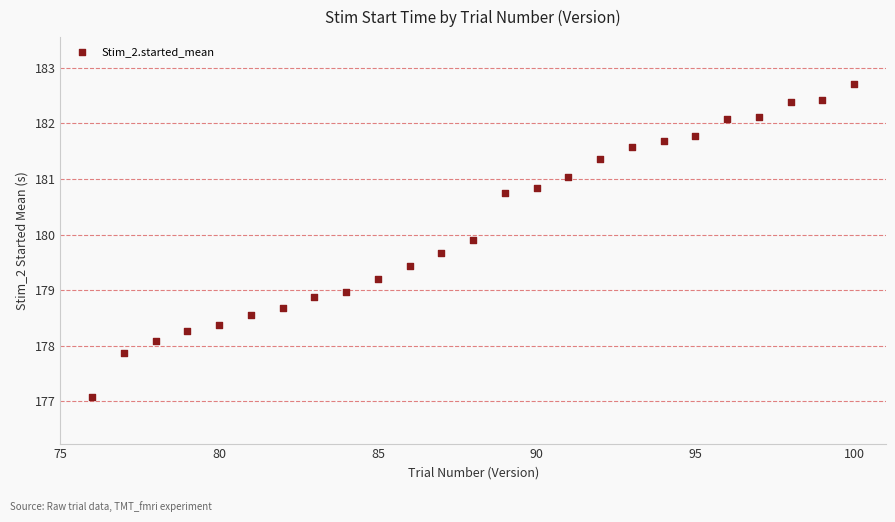

What is the range of Y values (max minus min)?

5.6